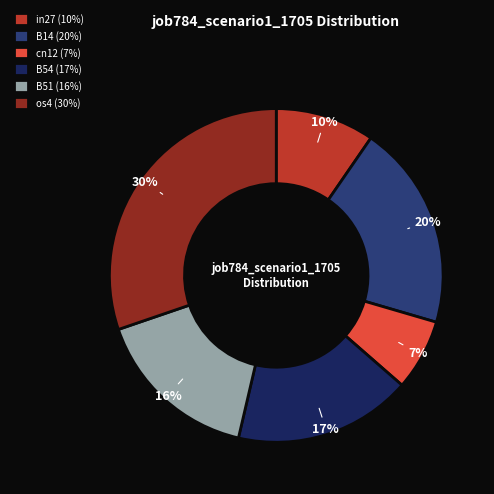

Which category has the smallest portion of the pie?

cn12 (7%)